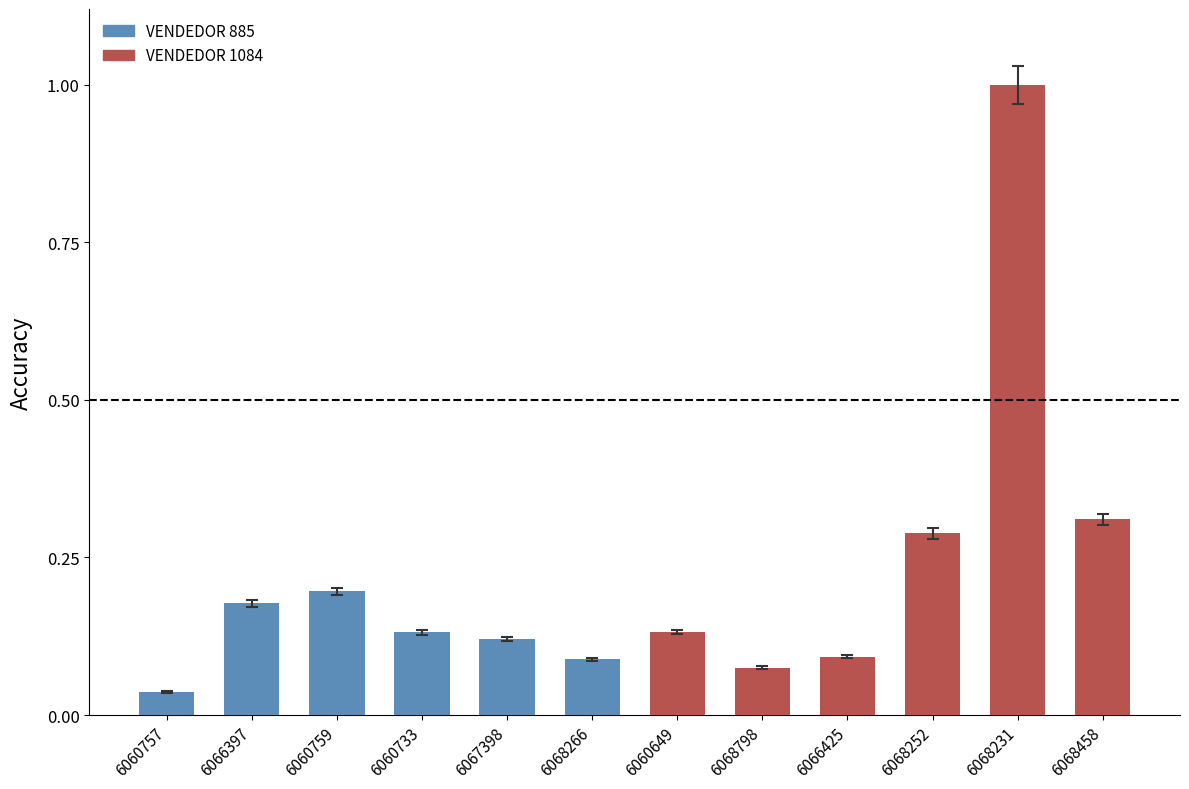

Does the chart contain stacked bars?

No